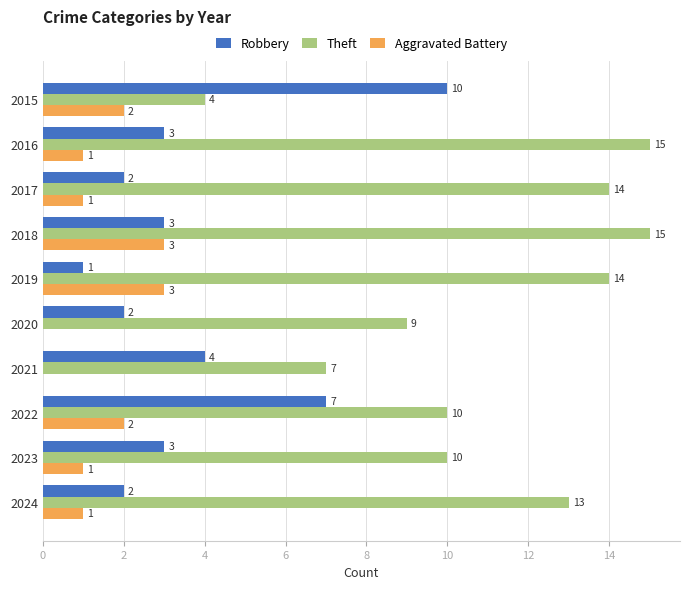

What value does the Theft series have at 2016, to the nearest 10?

20